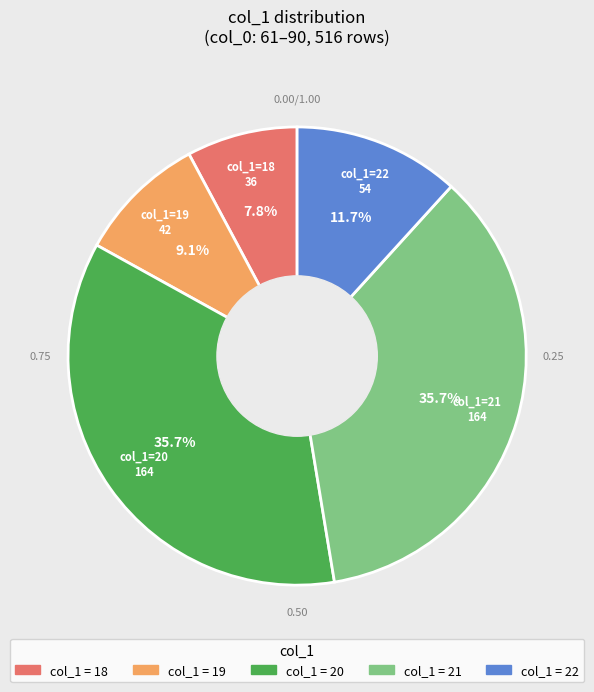

How many segments does this pie chart have?

5